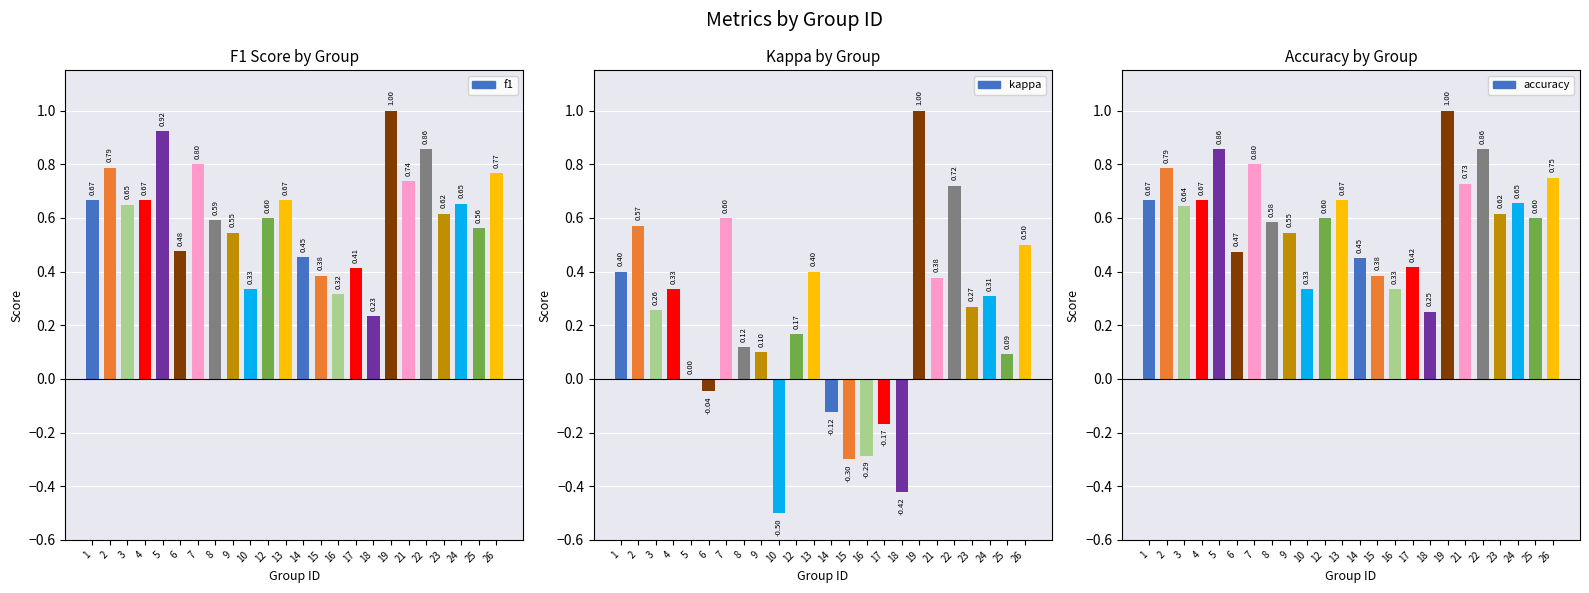

How many bars are there in total?

72